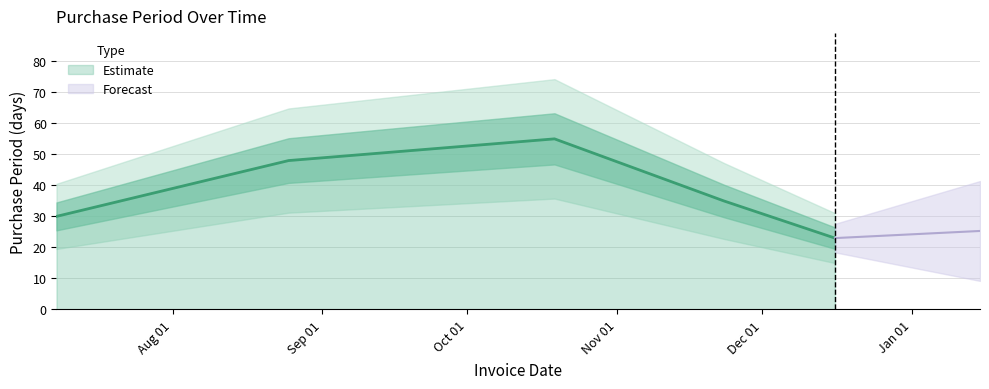

Approximately how many times larger is the value at 2015-07-08 compared to 2015-11-23?

0.9